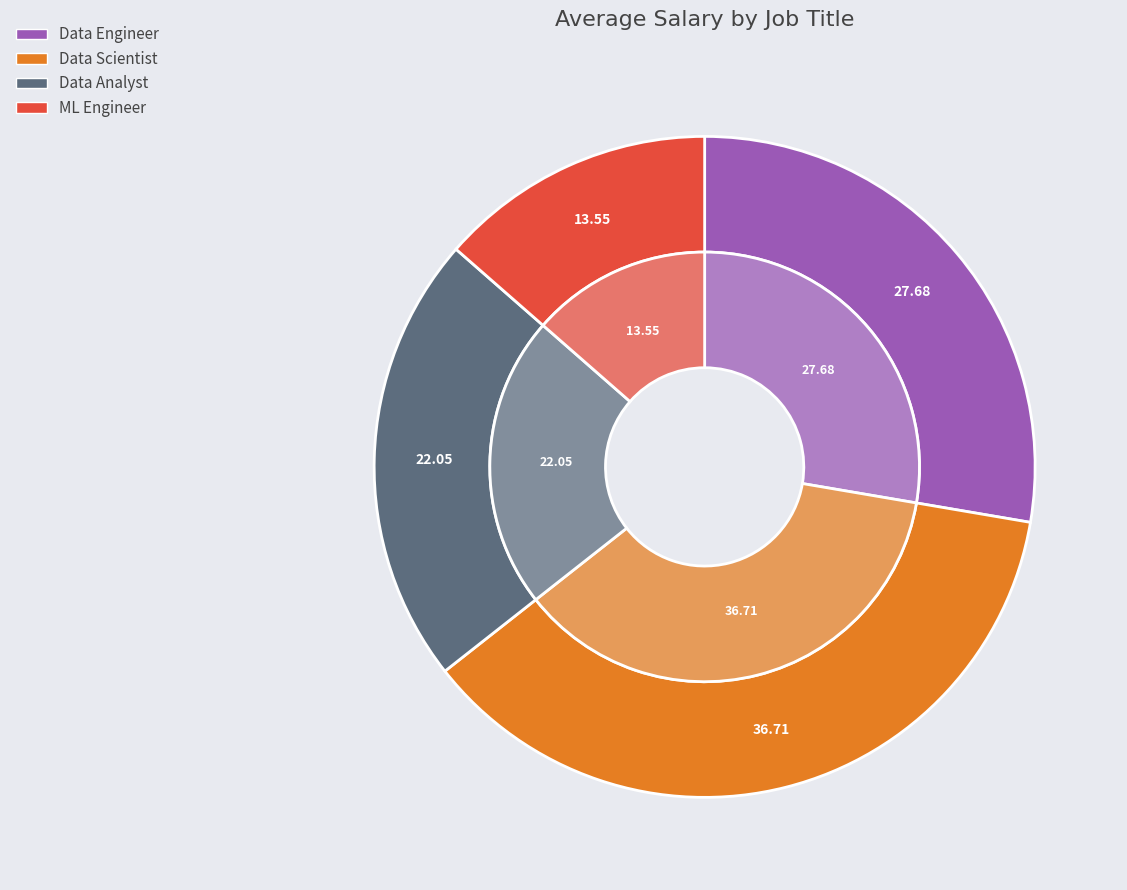

Is it true that 9 is 16% of the pie?

False